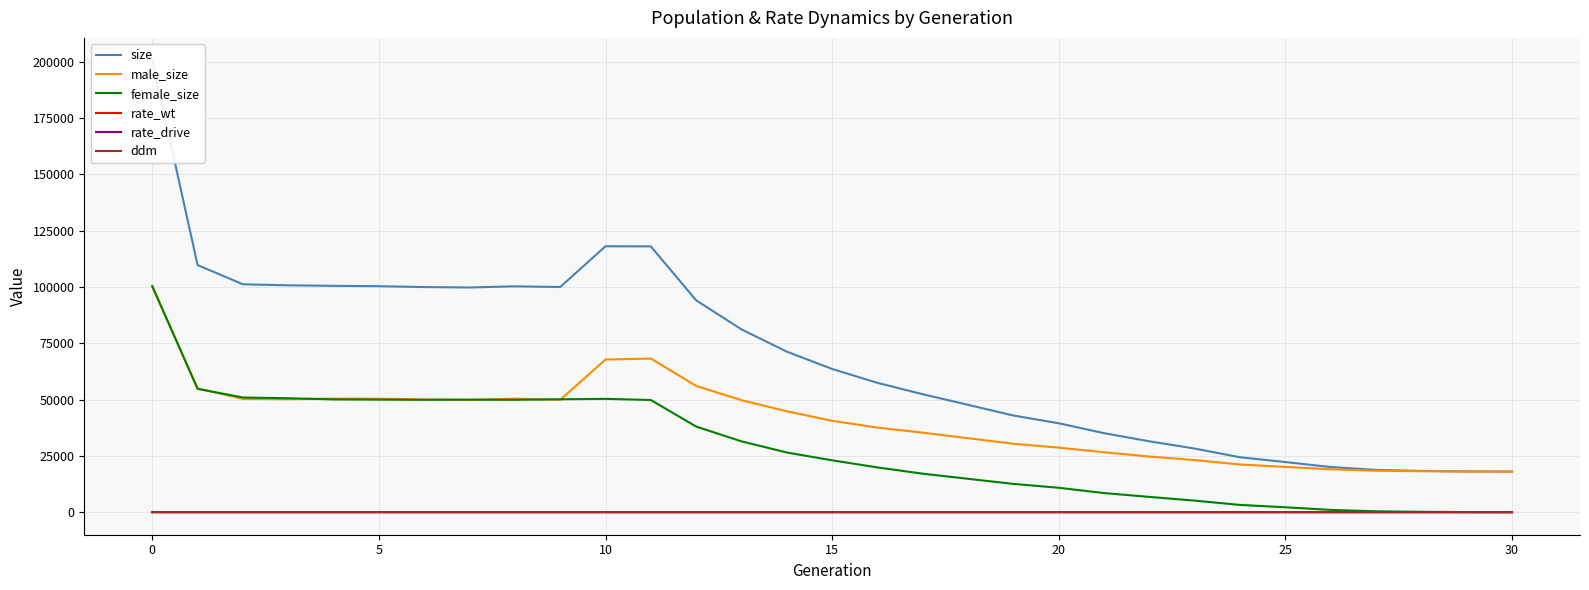

Does the chart have visible grid lines?

Yes